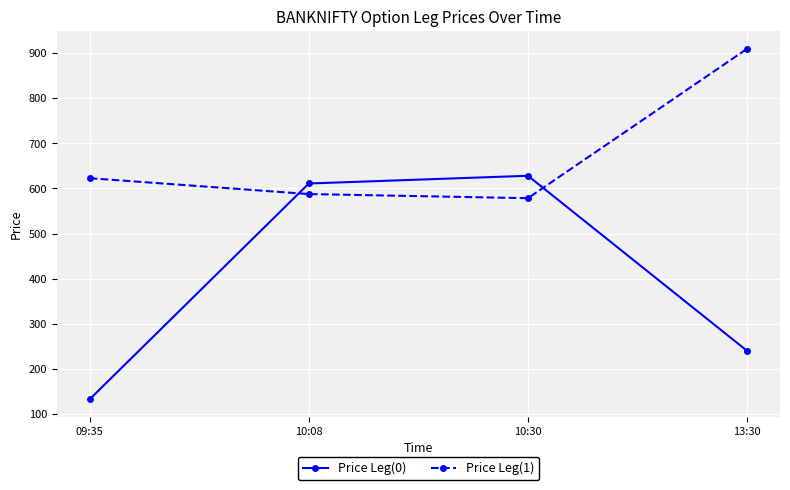

How many intersections are there between Price Leg(1) and Price Leg(0)?

2